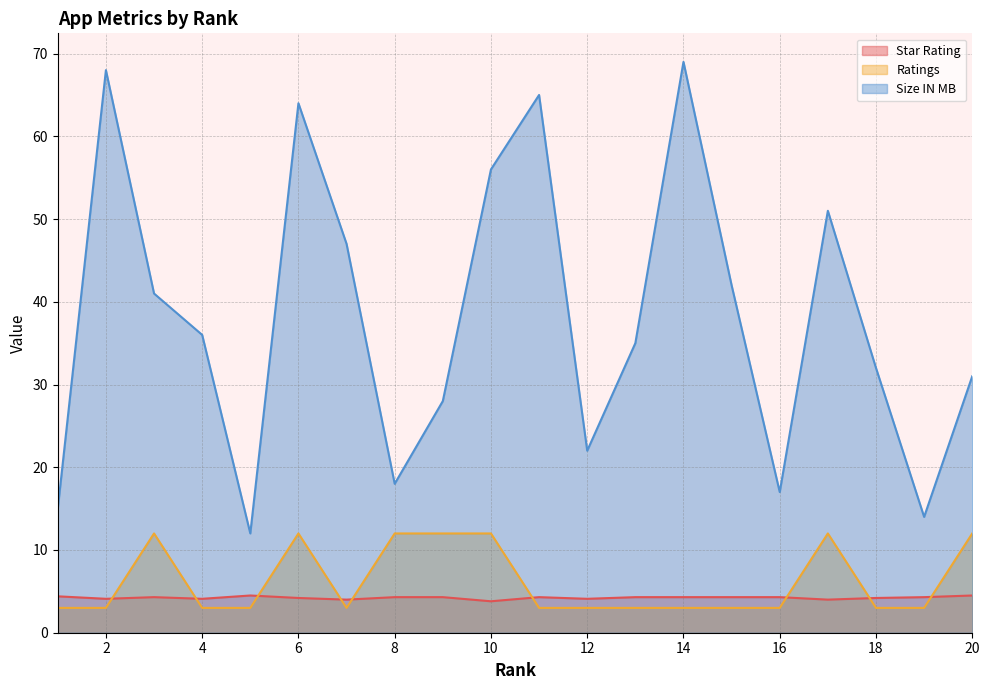

Between 8 and 11, which series saw the biggest shift?

Size IN MB